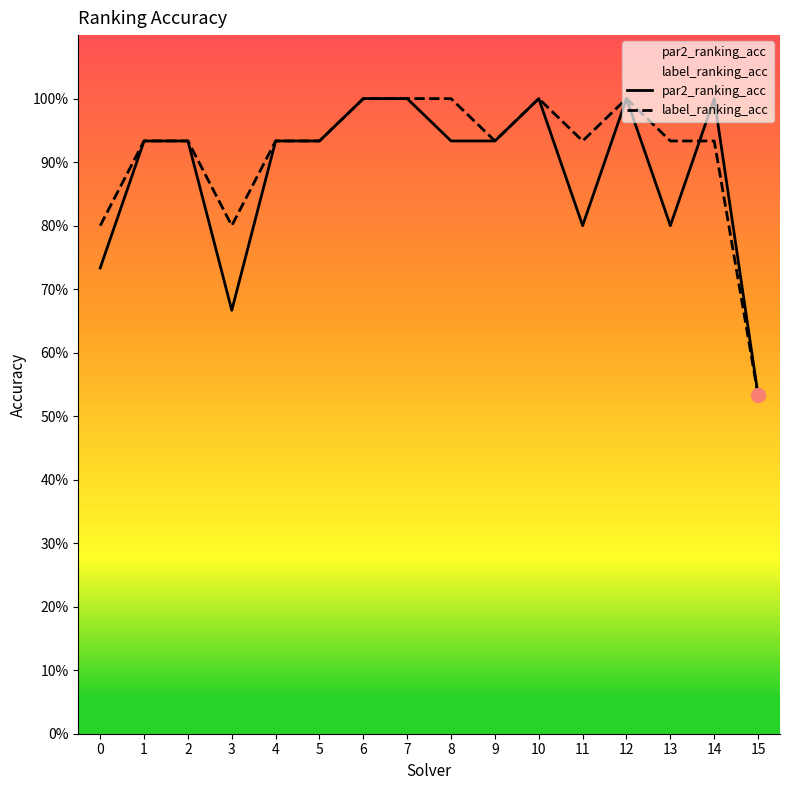

Where do par2_ranking_acc and label_ranking_acc first cross each other?

13 and 14